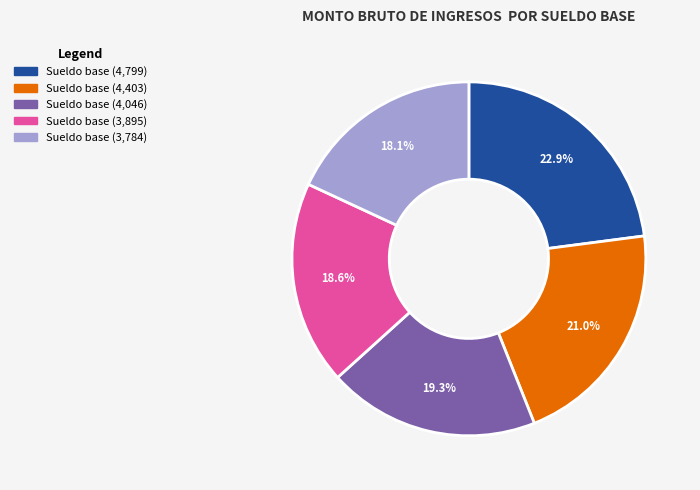

Does Sueldo base (4,403) represent more than half of the total?

No